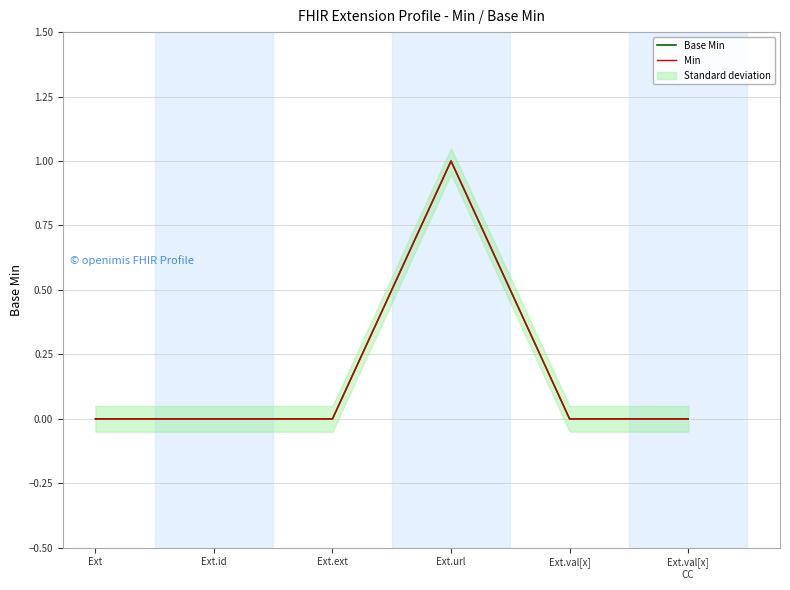

True or false: Min and Base Min cross at least once.

False